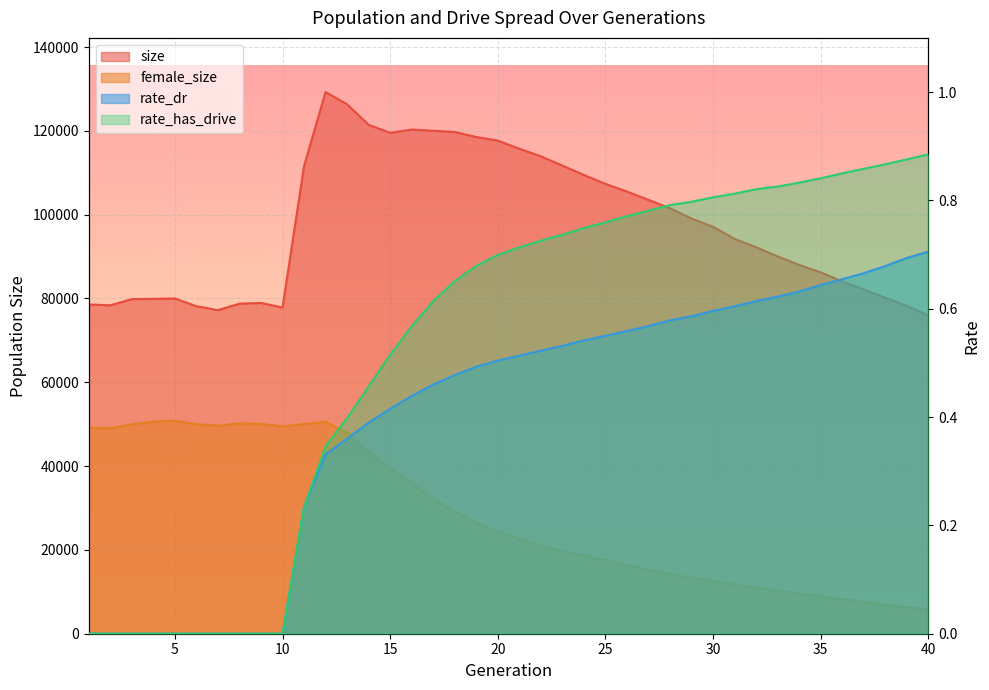

Reading right to left, list all the values displayed in this chart.

size: 75959.0	78249.0	80160.0	82169.0	84069.0	86233.0	88020.0	90037.0	92226.0	94226.0	97095.0	99066.0	101526.0	103520.0	105514.0	107352.0	109470.0	111713.0	113913.0	115732.0	117675.0	118527.0	119735.0	120028.0	120313.0	119529.0	121438.0	126341.0	129260.0	111603.0	77843.0	78928.0	78765.0	77218.0	78146.0	80004.0	79909.0	79848.0	78372.0	78572.0
female_size: 5689.0	6347.0	6956.0	7590.0	8294.0	8956.0	9612.0	10239.0	10975.0	11697.0	12529.0	13373.0	14237.0	15310.0	16456.0	17532.0	18649.0	19686.0	21039.0	22561.0	24407.0	26508.0	29149.0	32247.0	35928.0	39401.0	43485.0	47988.0	50577.0	50046.0	49488.0	50072.0	50216.0	49644.0	49988.0	50825.0	50594.0	49966.0	49037.0	49151.0
rate_dr: 0.7	0.7	0.7	0.7	0.7	0.6	0.6	0.6	0.6	0.6	0.6	0.6	0.6	0.6	0.6	0.5	0.5	0.5	0.5	0.5	0.5	0.5	0.5	0.5	0.4	0.4	0.4	0.4	0.3	0.2	0.0	0.0	0.0	0.0	0.0	0.0	0.0	0.0	0.0	0.0
rate_has_drive: 0.9	0.9	0.9	0.9	0.8	0.8	0.8	0.8	0.8	0.8	0.8	0.8	0.8	0.8	0.8	0.8	0.7	0.7	0.7	0.7	0.7	0.7	0.7	0.6	0.6	0.5	0.5	0.4	0.3	0.2	0.0	0.0	0.0	0.0	0.0	0.0	0.0	0.0	0.0	0.0